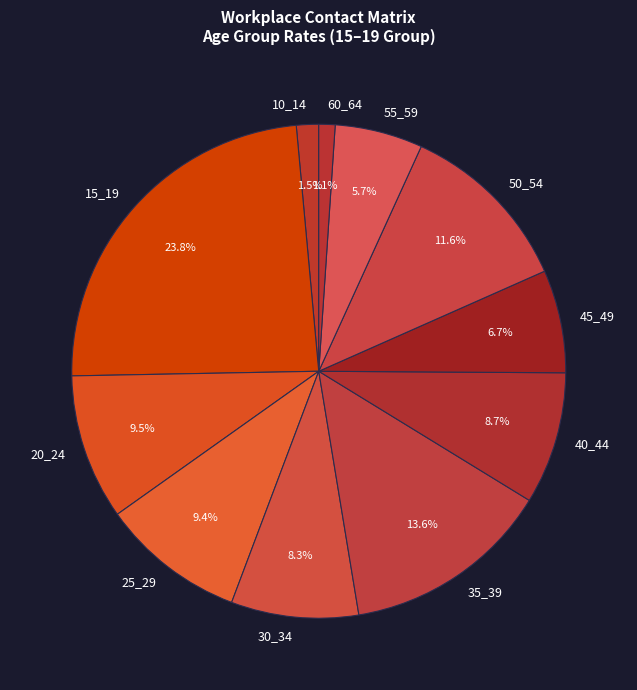

How many segments does this pie chart have?

11